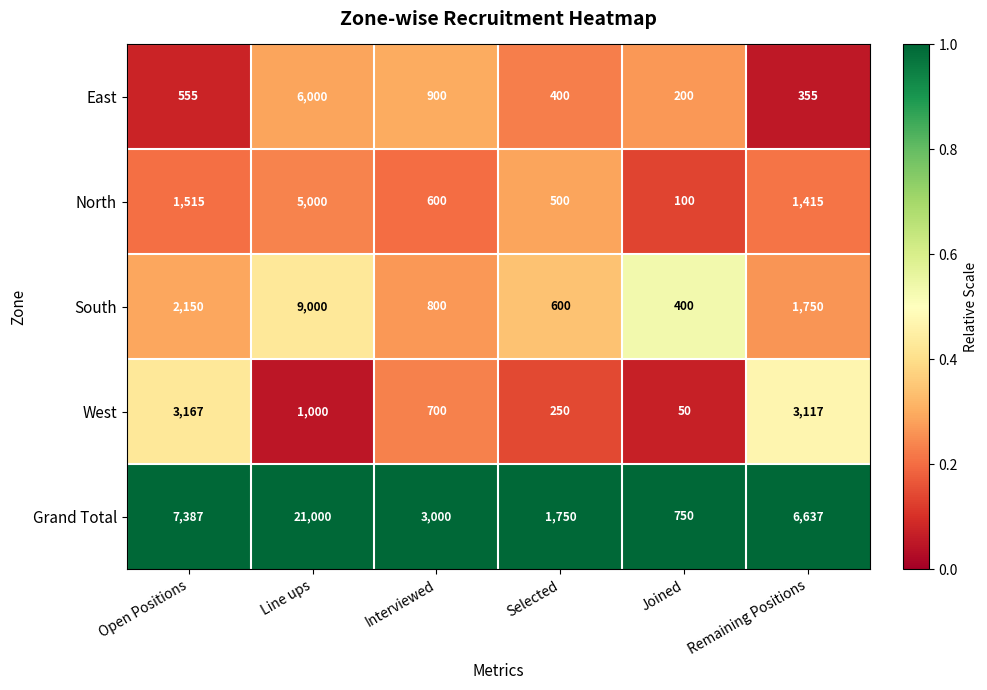

At Remaining Positions, list the series in order from largest to smallest.

Grand Total, West, South, North, East